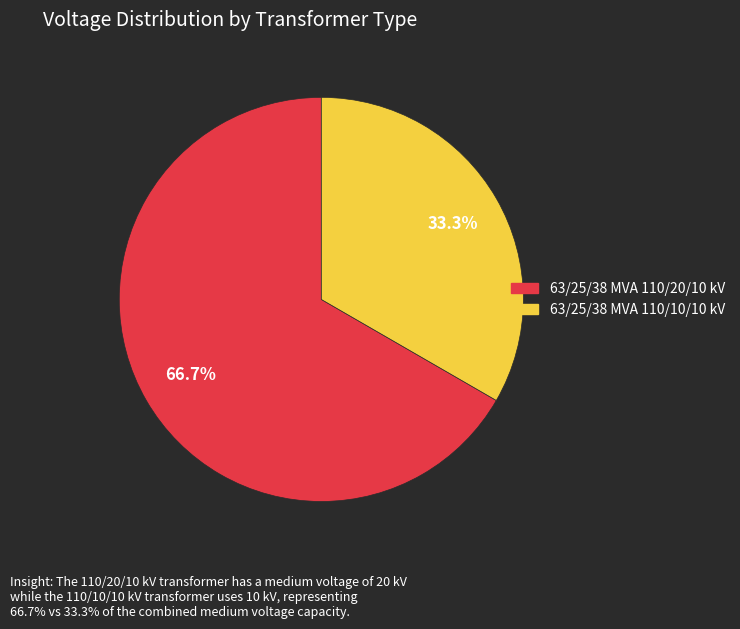

True or false: 63/25/38 MVA 110/10/10 kV accounts for 48% of the total.

False